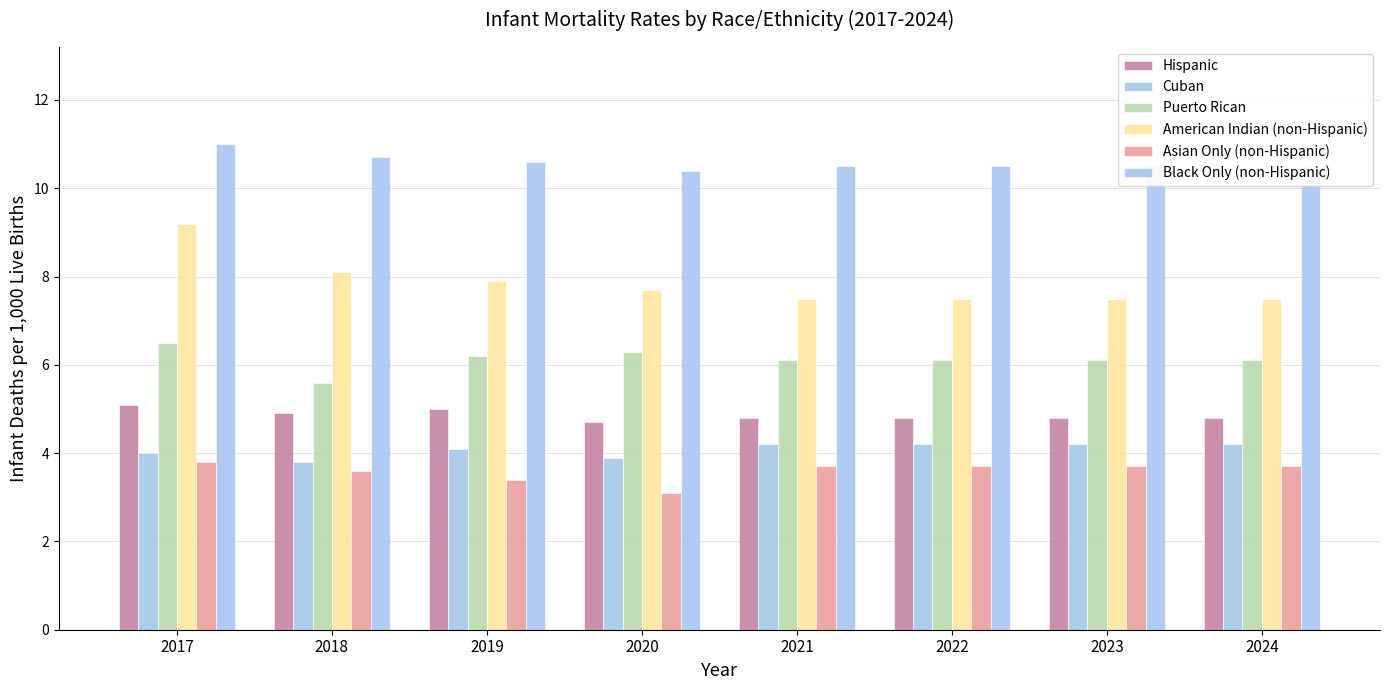

Reading right to left, what are all the values shown in this chart?

Hispanic: 2024=4.8	2023=4.8	2022=4.8	2021=4.8	2020=4.7	2019=5.0	2018=4.9	2017=5.1
Cuban: 2024=4.2	2023=4.2	2022=4.2	2021=4.2	2020=3.9	2019=4.1	2018=3.8	2017=4.0
Puerto Rican: 2024=6.1	2023=6.1	2022=6.1	2021=6.1	2020=6.3	2019=6.2	2018=5.6	2017=6.5
American Indian (non-Hispanic): 2024=7.5	2023=7.5	2022=7.5	2021=7.5	2020=7.7	2019=7.9	2018=8.1	2017=9.2
Asian Only (non-Hispanic): 2024=3.7	2023=3.7	2022=3.7	2021=3.7	2020=3.1	2019=3.4	2018=3.6	2017=3.8
Black Only (non-Hispanic): 2024=10.5	2023=10.5	2022=10.5	2021=10.5	2020=10.4	2019=10.6	2018=10.7	2017=11.0